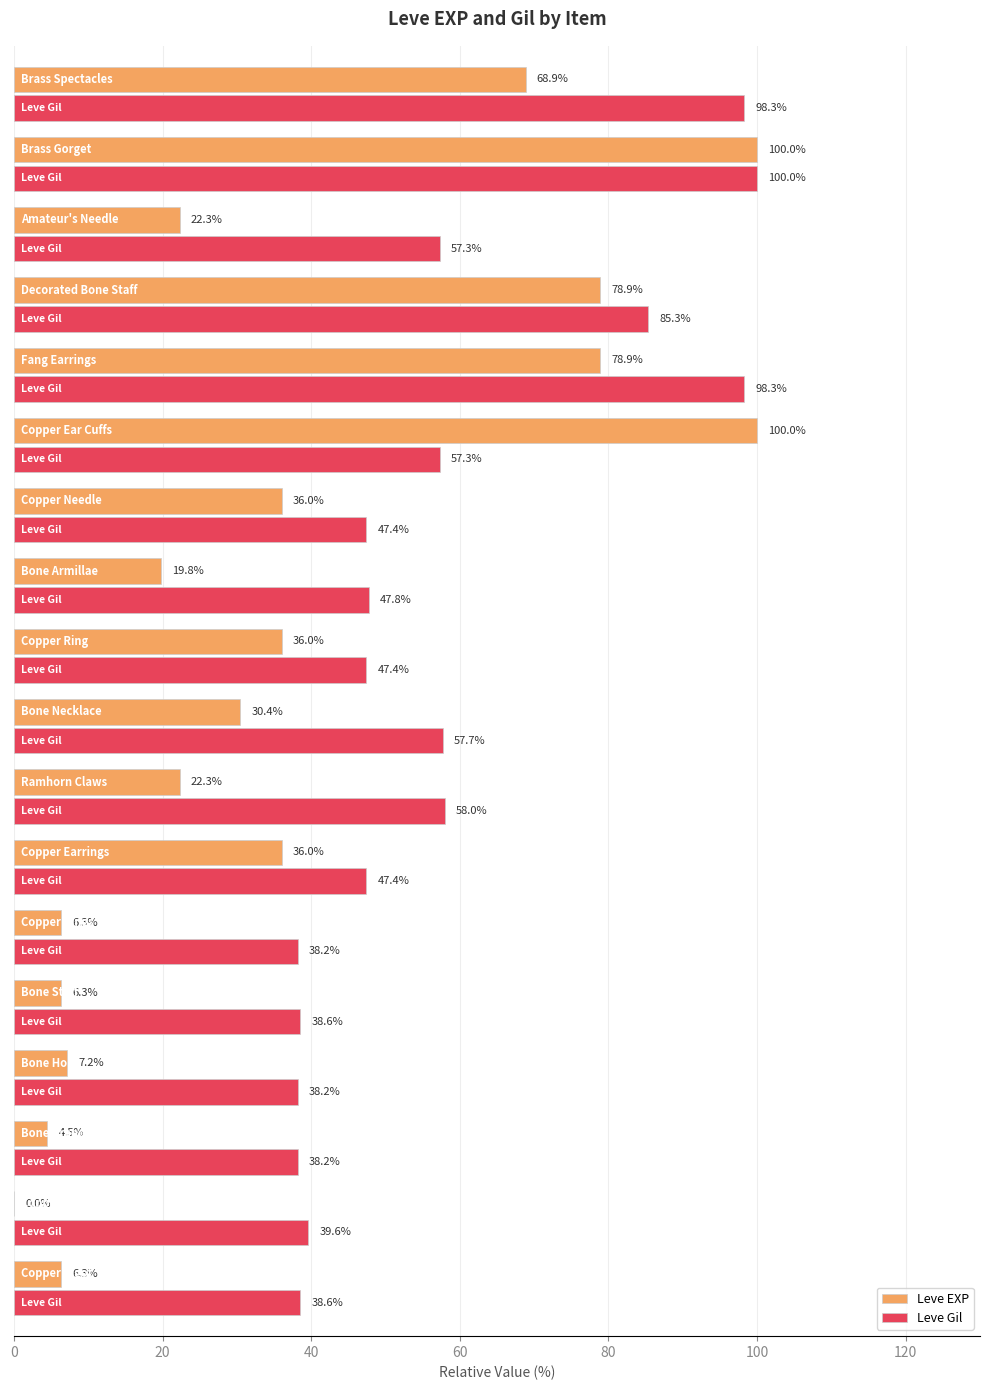

What are all the series names shown in the legend?

Leve EXP, Leve Gil